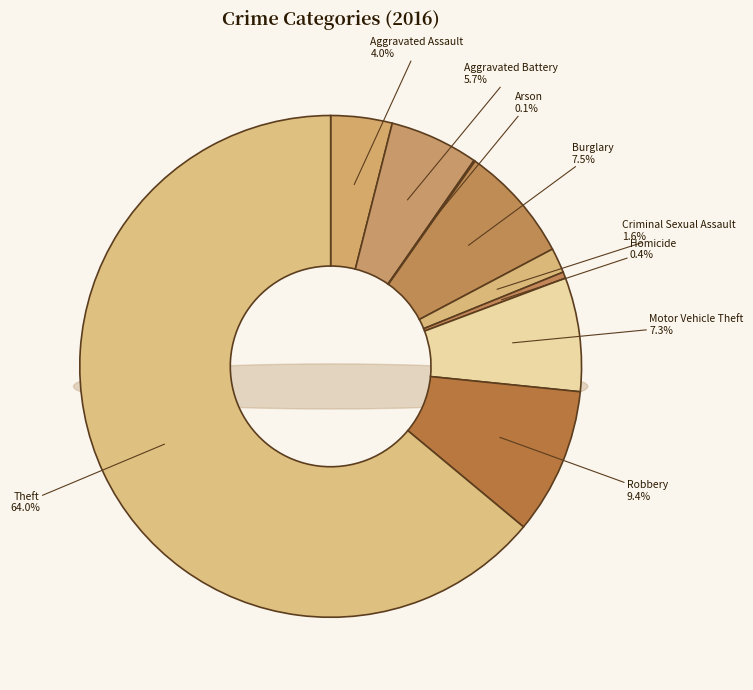

How many slices are in this pie chart?

9